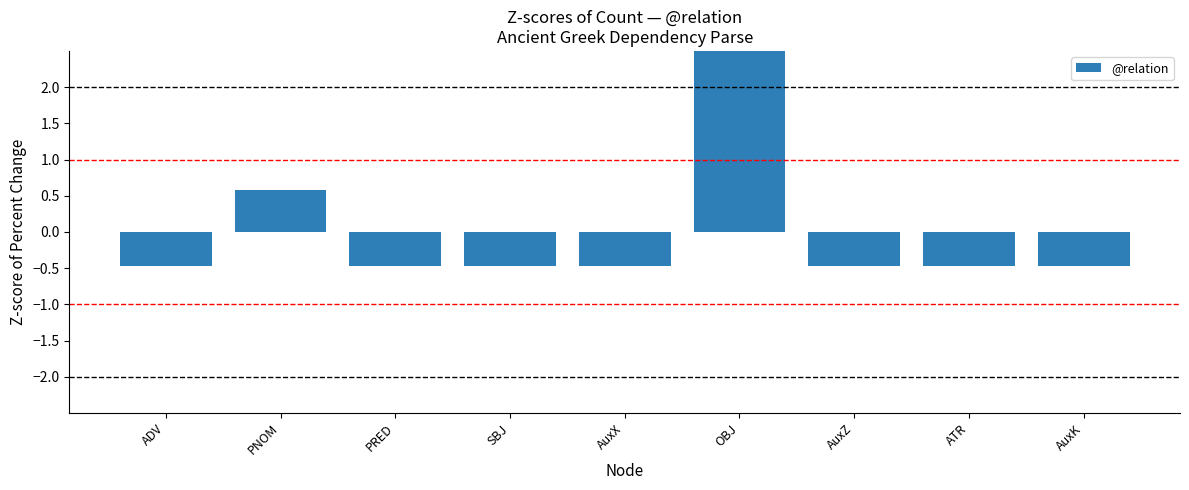

Is it true that the value at PNOM is 0.6?

True